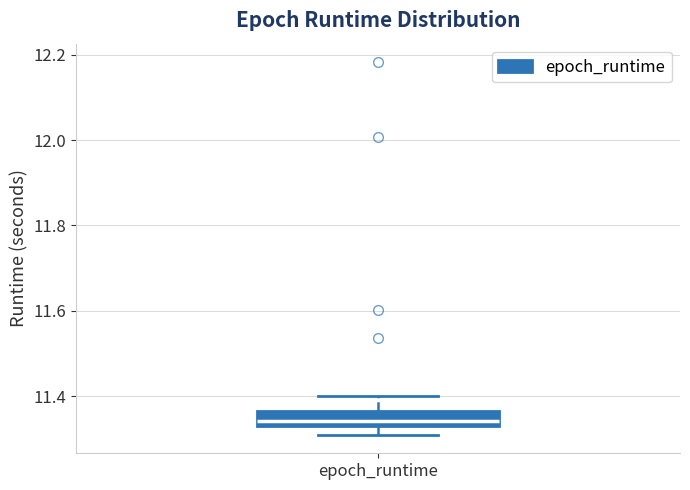

Where does the upper whisker of the box for epoch_runtime end on the y-axis? The values are not printed on the chart, so give them approximately, as read against the axis.

11.40